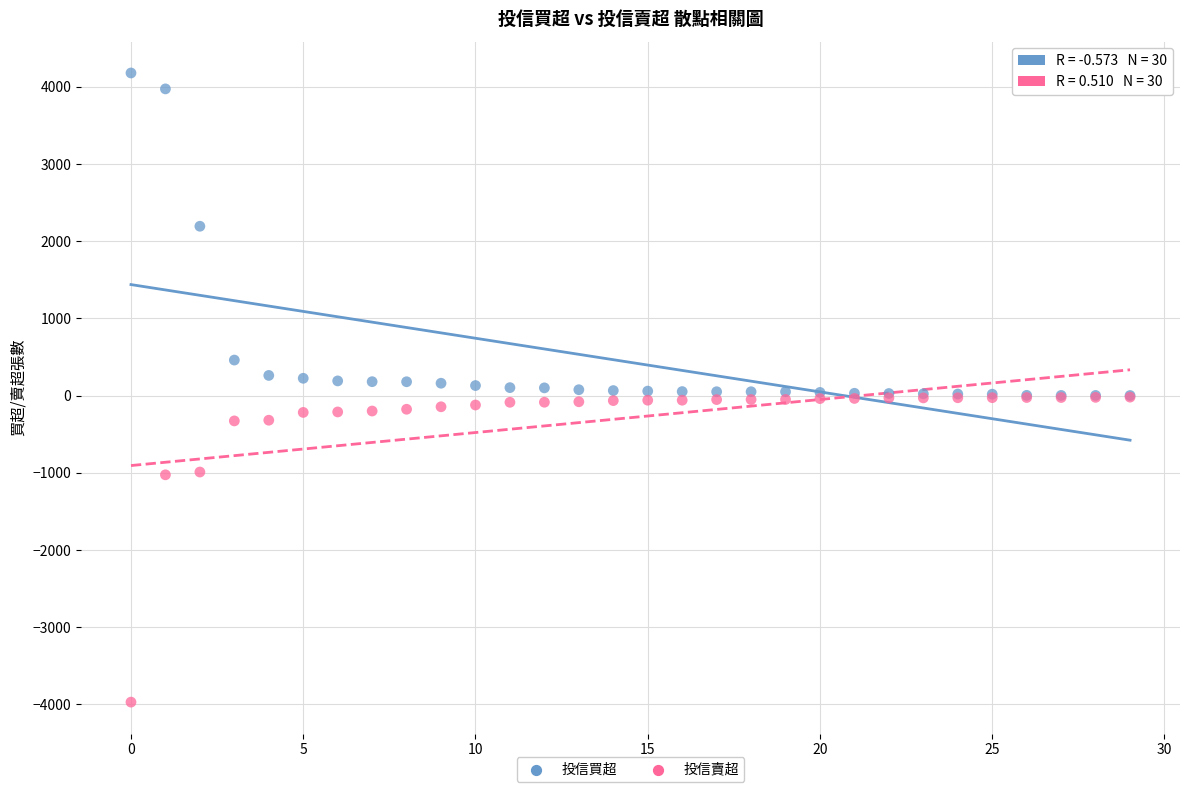

Which series has the largest Y range (max minus min)?

投信買超